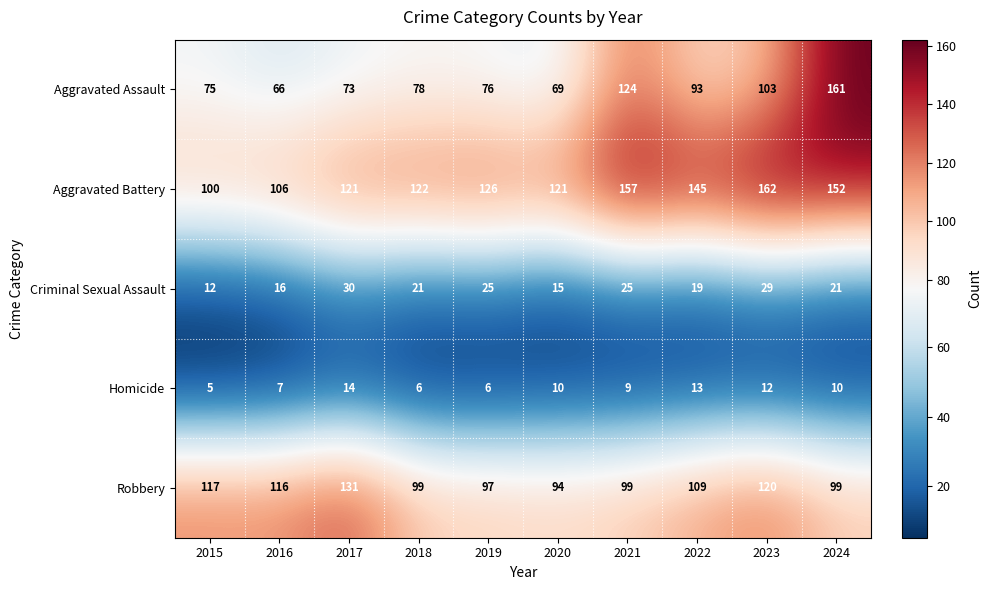

The Criminal Sexual Assault series shows 32 at 2024. True or false?

False